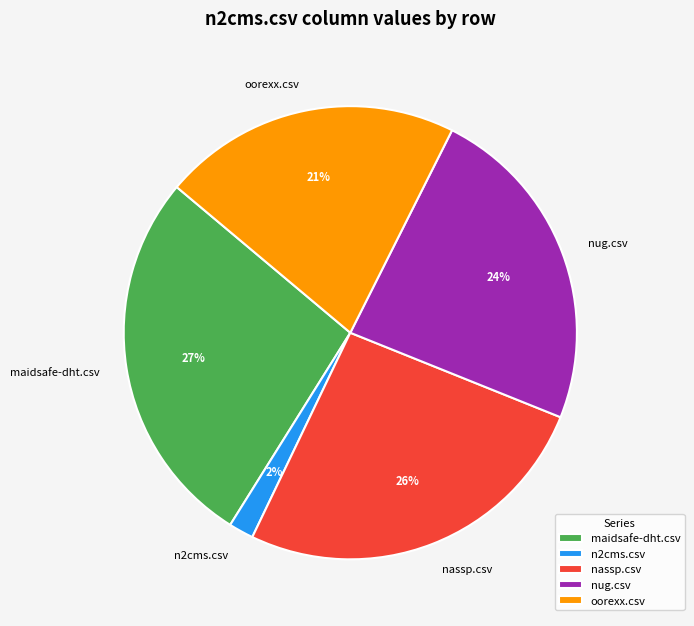

What is the smallest slice in the pie chart?

n2cms.csv